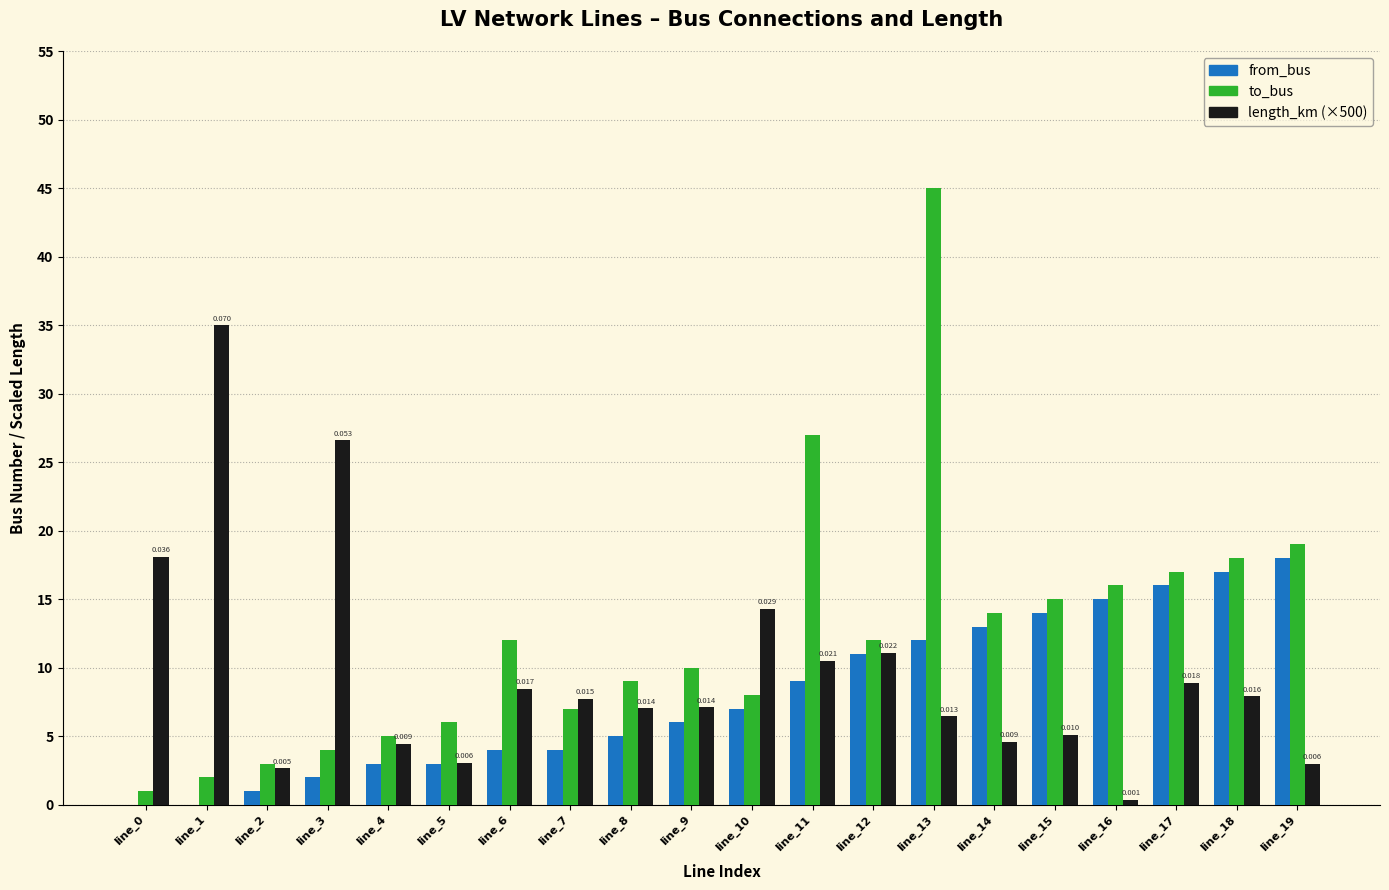

What is the average value of the from_bus series?

8.0